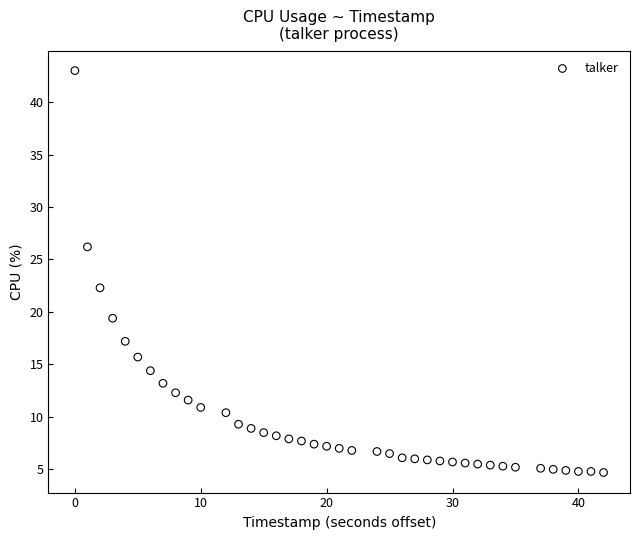

What Y value in the scatter plot is closest to 23?

22.3